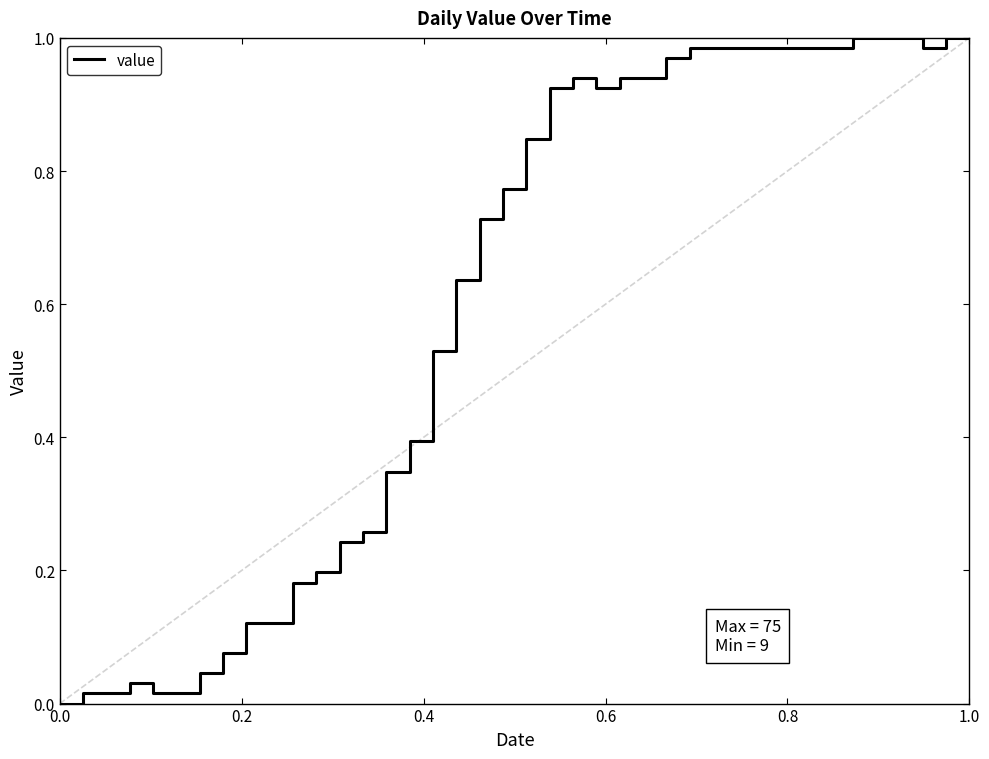

Reading left to right, what are all the values shown in this chart?

0.0	0.0	0.0	0.0	0.0	0.0	0.0	0.1	0.1	0.1	0.2	0.2	0.2	0.3	0.3	0.4	0.5	0.6	0.7	0.8	0.8	0.9	0.9	0.9	0.9	0.9	1.0	1.0	1.0	1.0	1.0	1.0	1.0	1.0	1.0	1.0	1.0	1.0	1.0	1.0